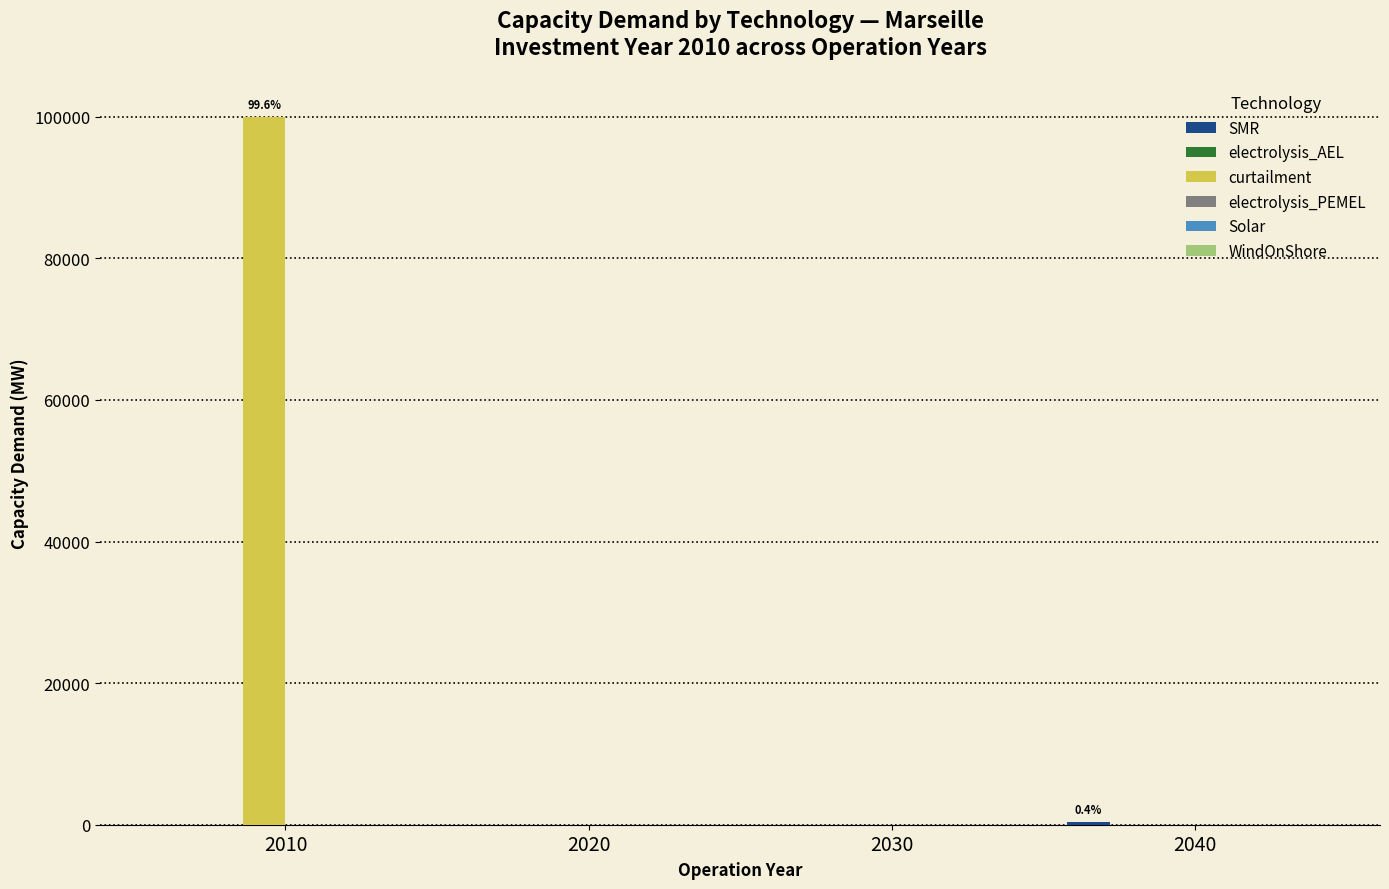

Count the curtailment values in the range 0 to 100000.

4